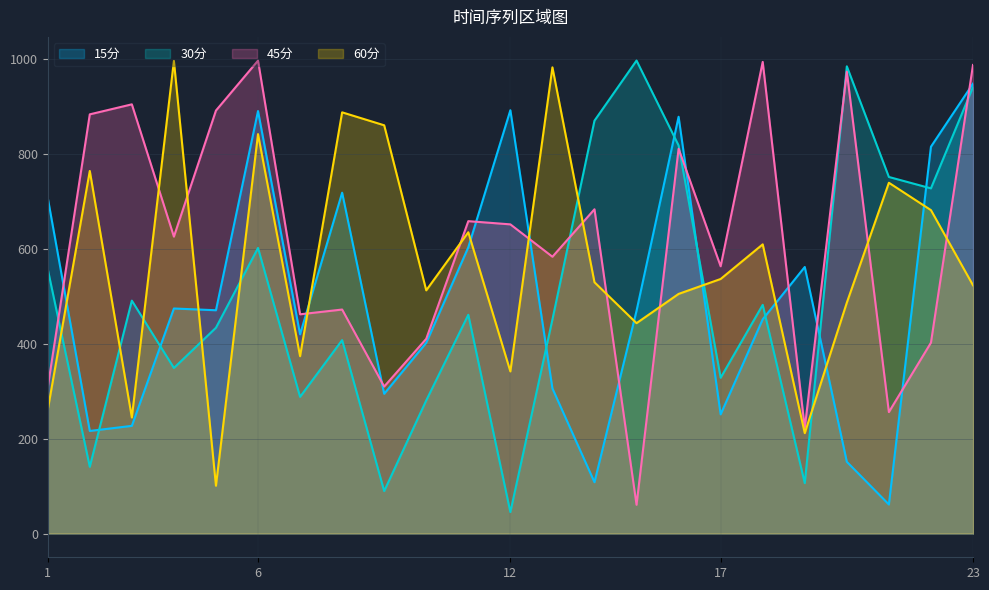

True or false: 30分 has a value of 997.5 at 15.

True